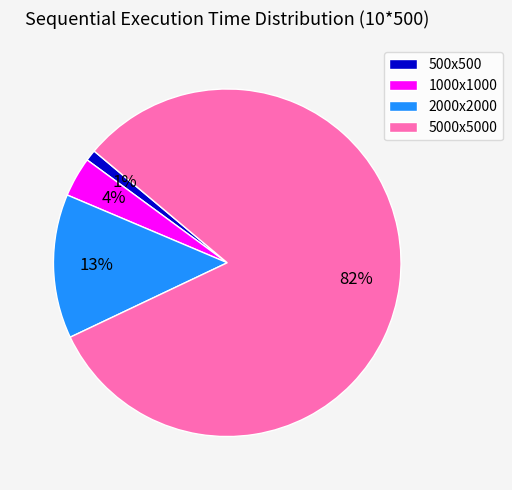

Which has a higher value, 1000x1000 or 5000x5000?

5000x5000